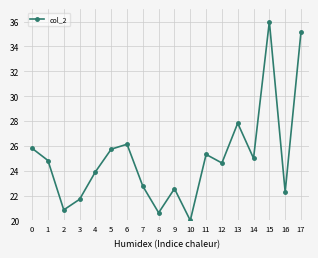

How many interior local peaks (higher than both neighbors) does the data have?

5